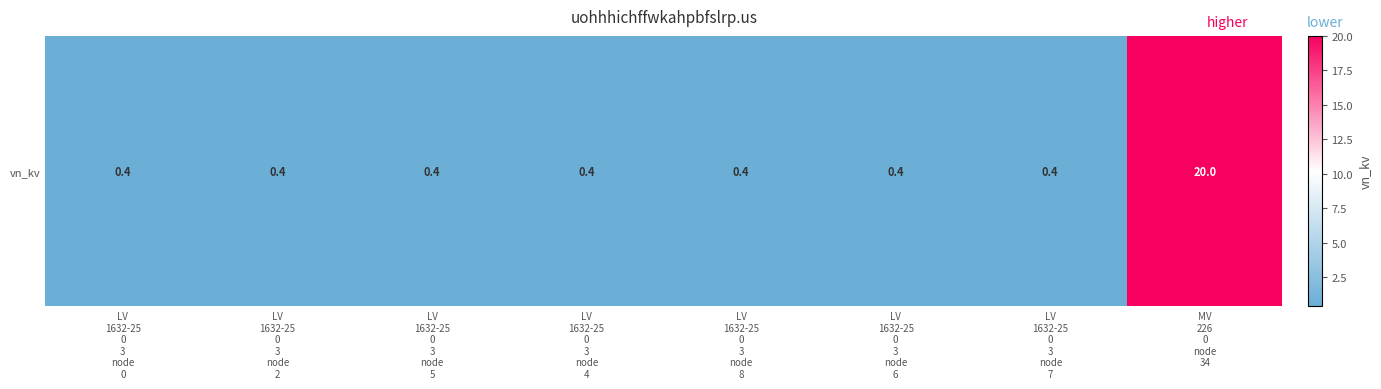

What is the sum of the values at LV
1632-25
0
3
node
8 and LV
1632-25
0
3
node
4?

0.8